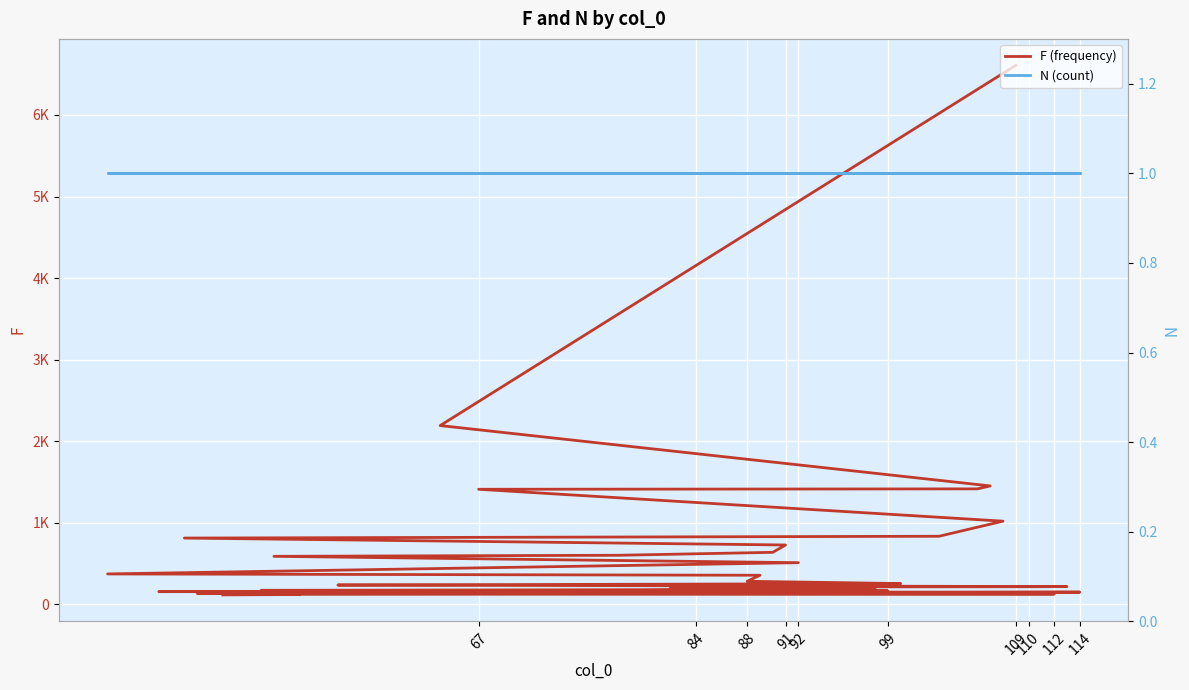

What are all the series names shown in the legend?

F (frequency), N (count)